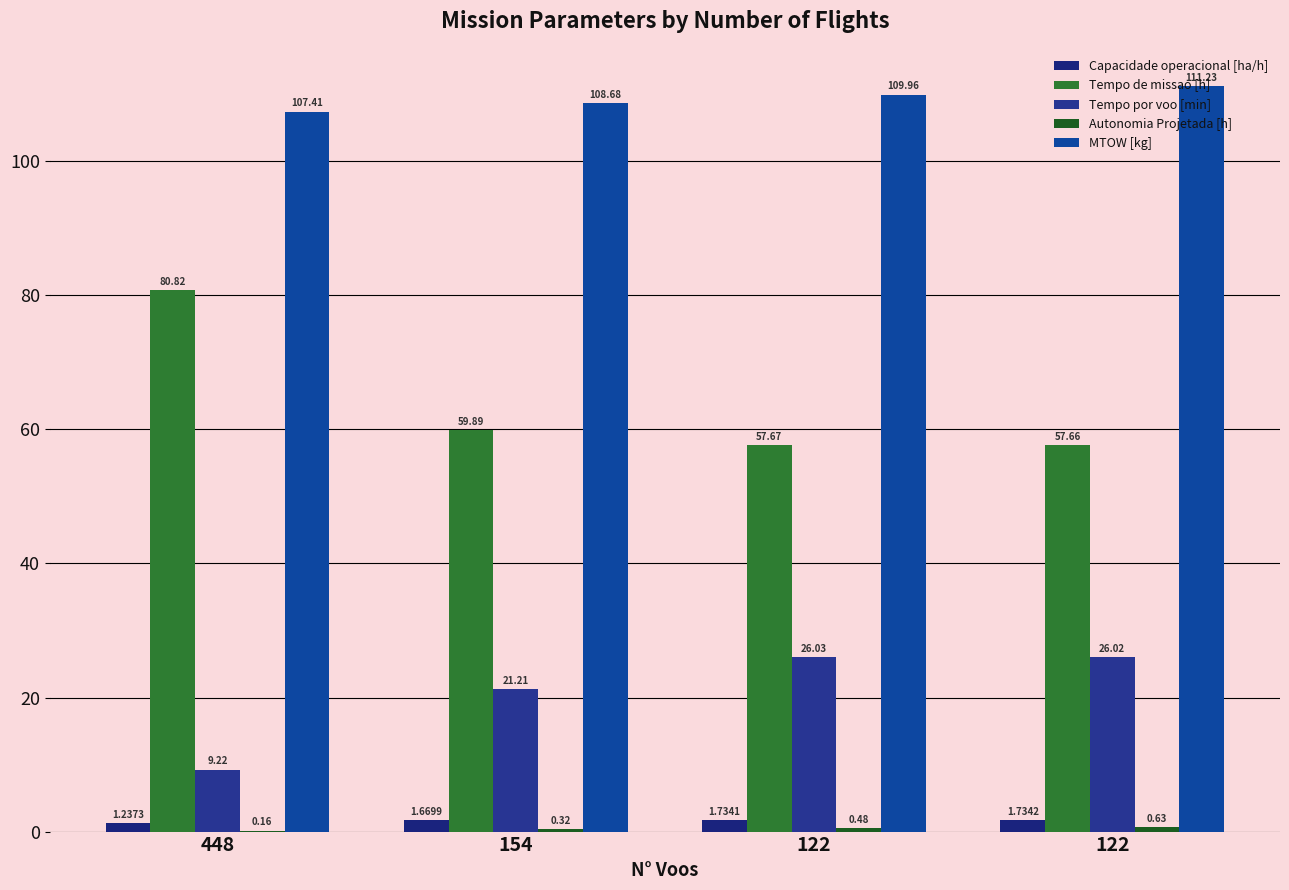

At which category is the sum across all series the highest?

448